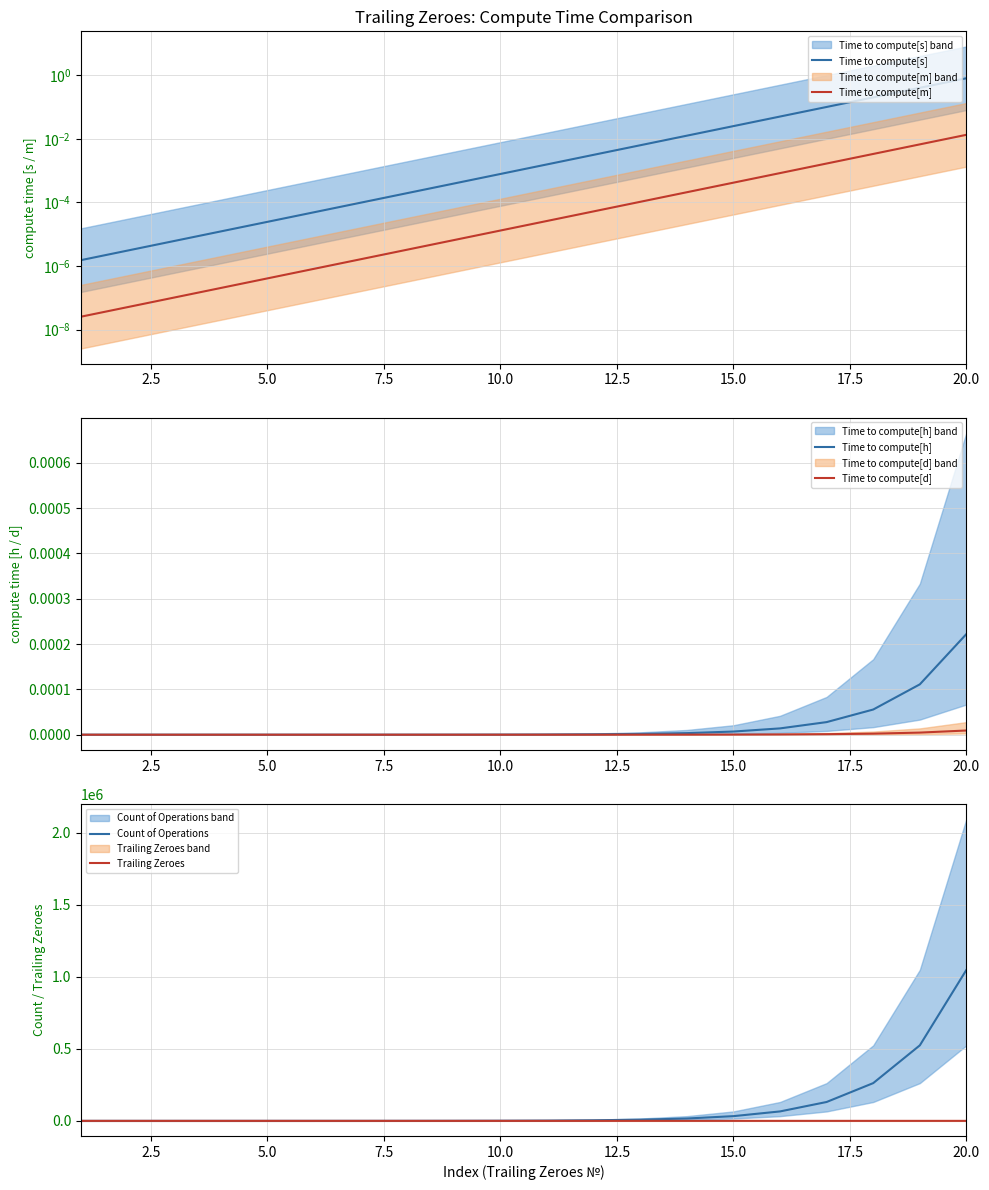

True or false: Time to compute[m] has more than 1 points higher than both neighbors.

False